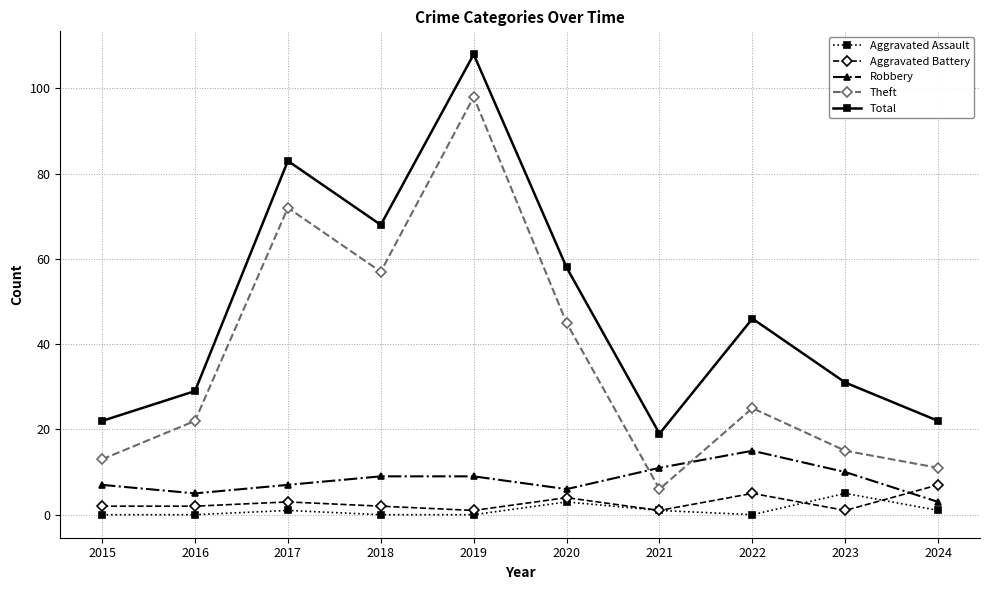

At how many categories does at least one series exceed 26?

7